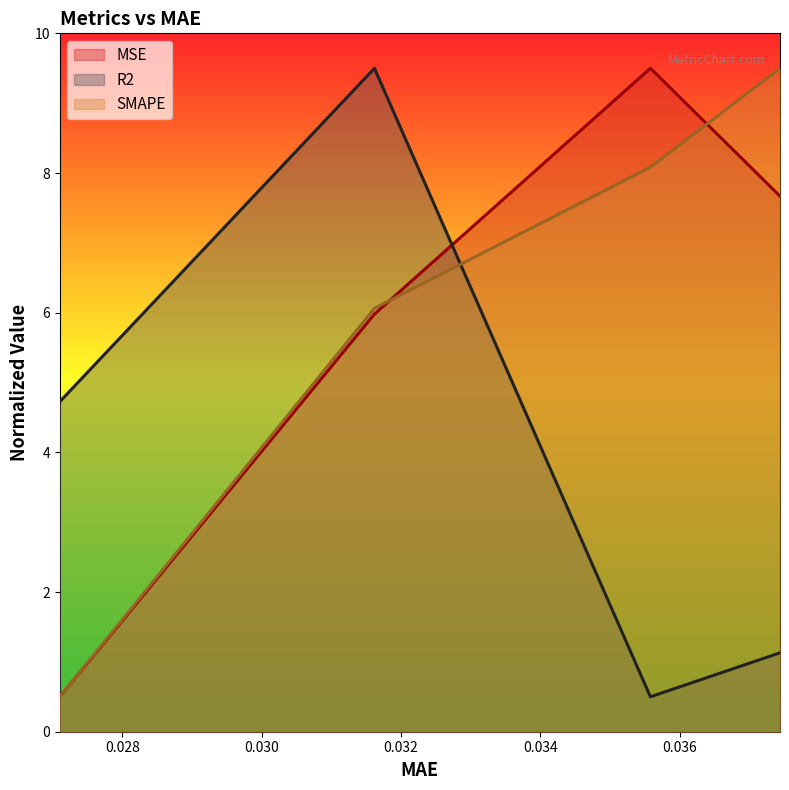

List the labels in order of SMAPE value, largest first.

0.03743790090084076, 0.035578373819589615, 0.0316181555390358, 0.027102794498205185